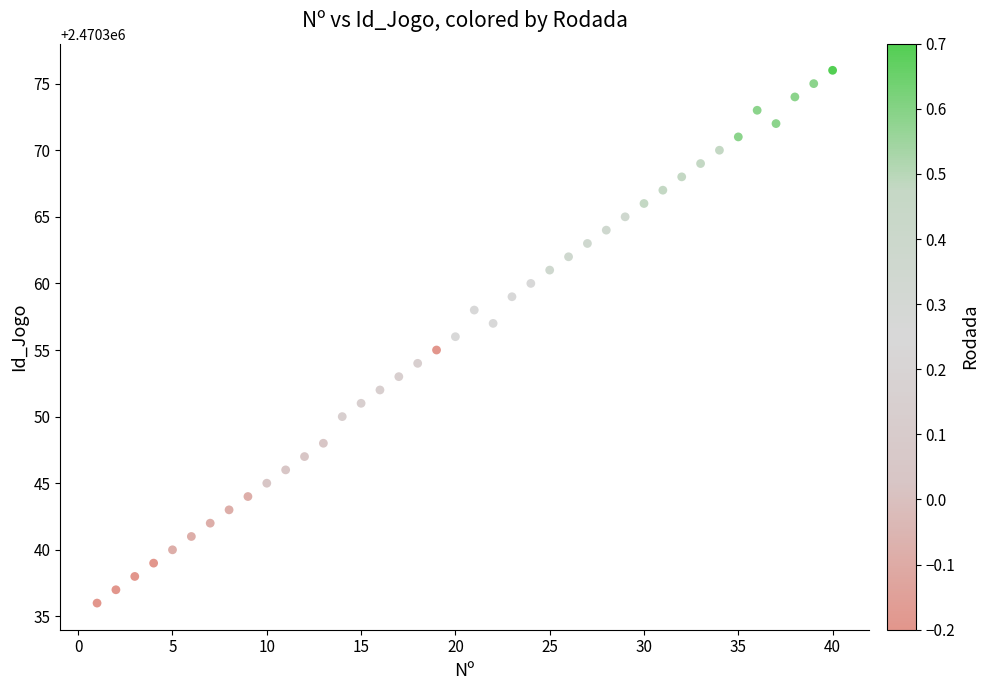

What is the range of Y values (max minus min)?

40